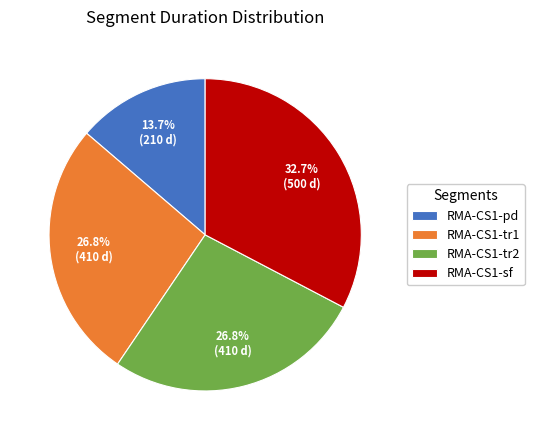

What percentage is the RMA-CS1-tr2 slice, to the nearest percent?

27%